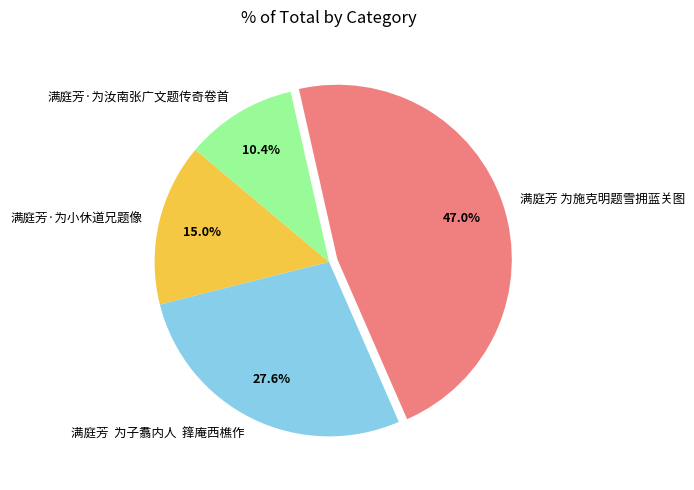

How much of the chart is everything except 满庭芳 为子翥内人 箨庵西樵作?

72.4%